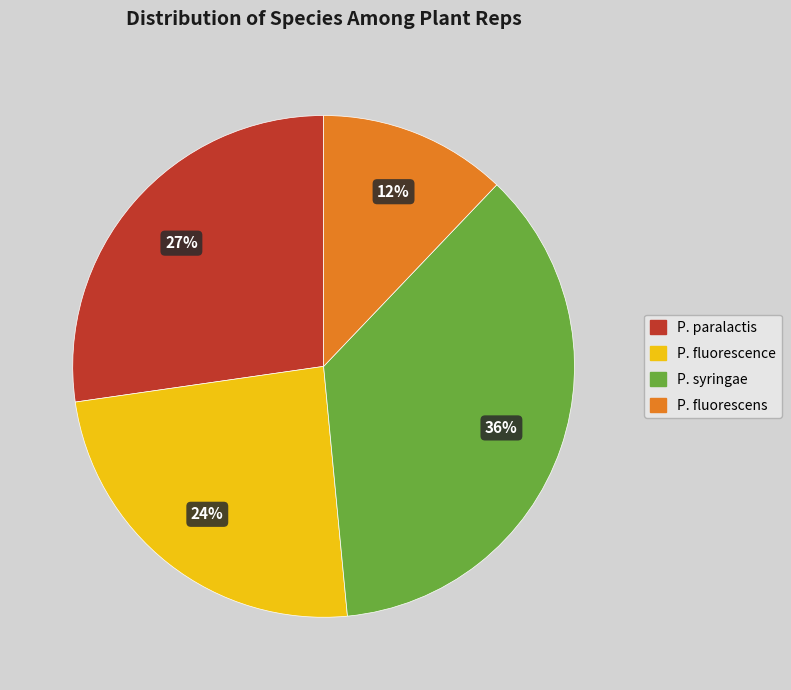

Rank the categories by value from highest to lowest.

P. syringae, P. paralactis, P. fluorescence, P. fluorescens